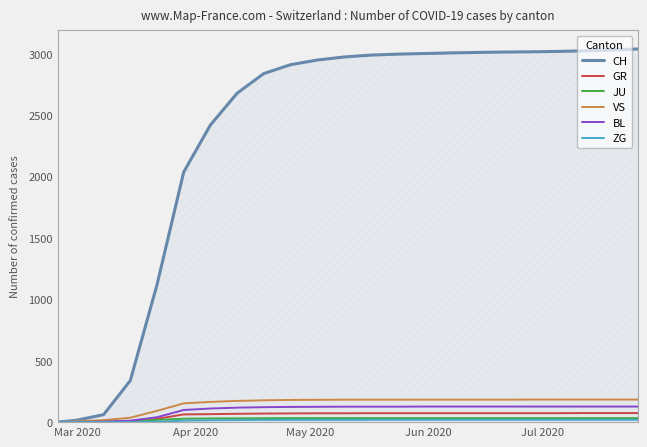

Reading left to right, what are all the values shown in this chart?

CH: 0	16	61	339	1120	2038	2421	2680	2840	2912	2950	2975	2990	2998	3003	3008	3012	3015	3017	3020	3025	3032	3040
GR: 0	0	0	0	27	63	65	68	70	71	72	72	73	73	73	73	73	73	73	73	74	74	74
JU: 0	1	5	9	18	28	30	31	32	33	33	33	33	33	33	33	33	33	33	33	33	33	33
VS: 0	7	16	36	92	153	165	173	178	181	182	183	183	183	183	183	183	183	184	184	184	184	184
BL: 0	1	4	12	40	99	111	118	122	124	125	126	126	126	127	127	127	127	127	127	127	127	127
ZG: 0	0	0	0	3	12	15	17	18	18	18	18	19	19	19	19	19	19	19	19	19	19	19